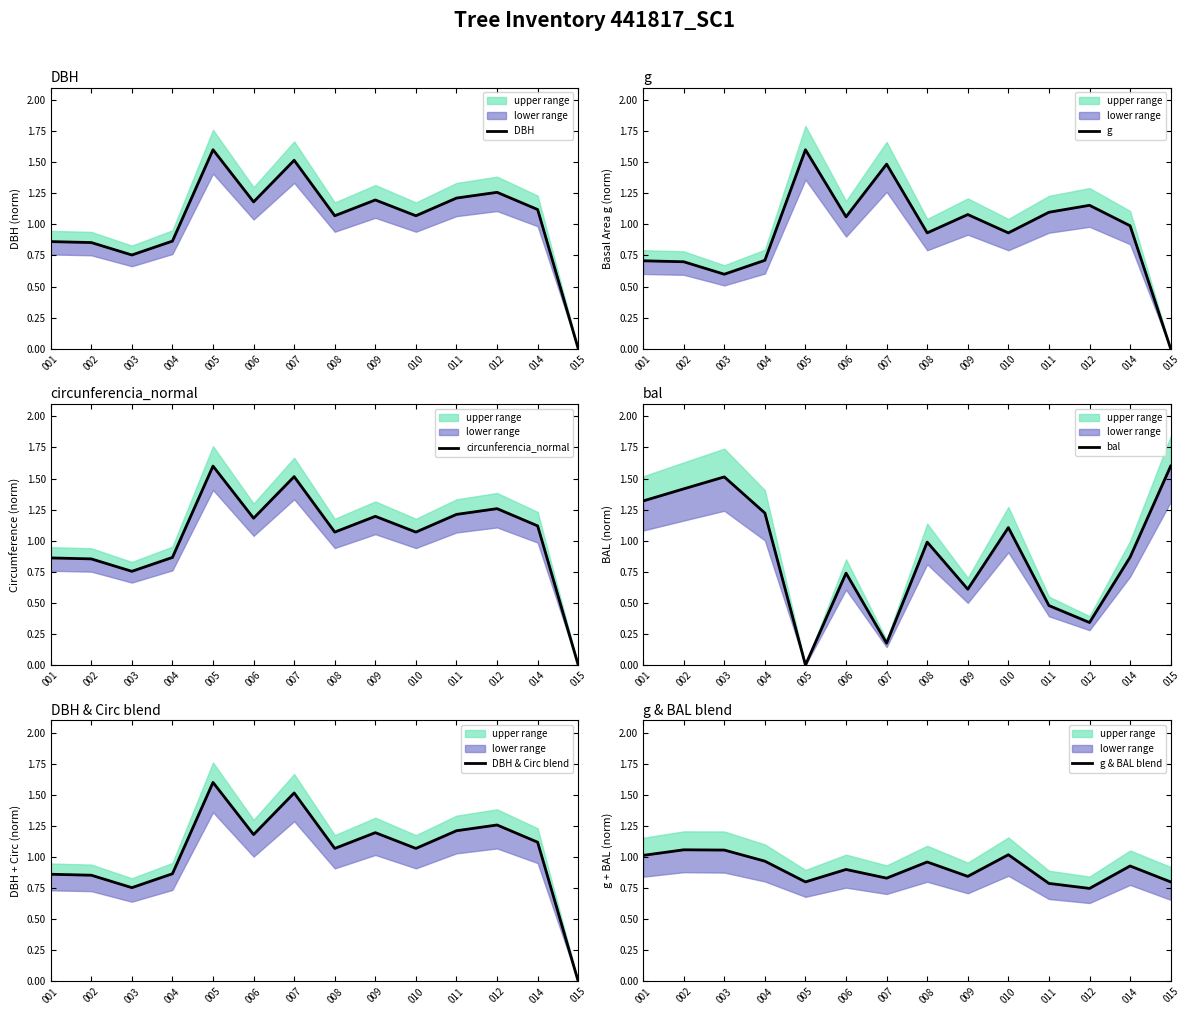

How many interior local peaks does the DBH & Circ blend series have?

4